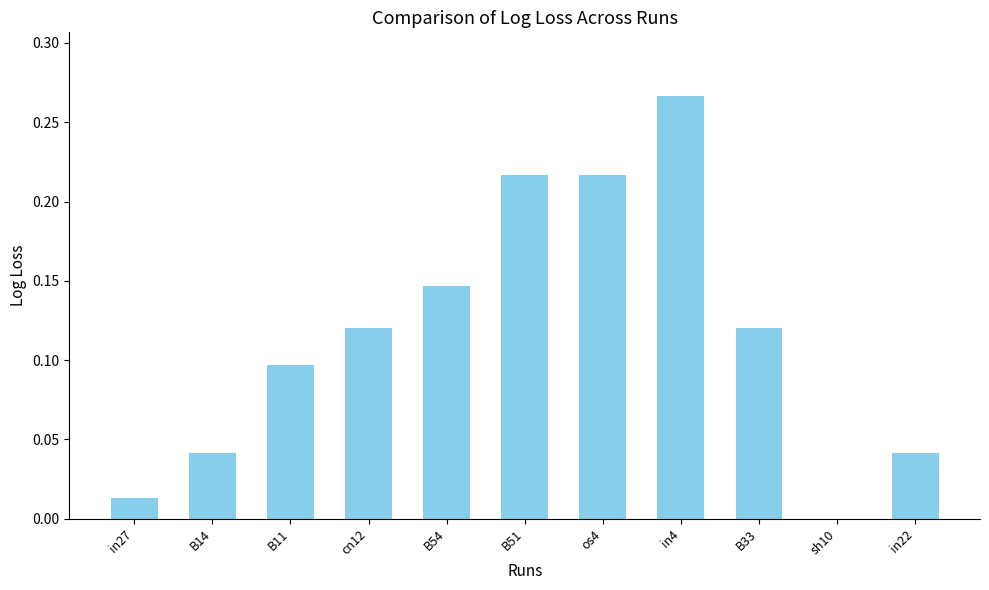

True or false: the data shows 0.1 at B51.

False